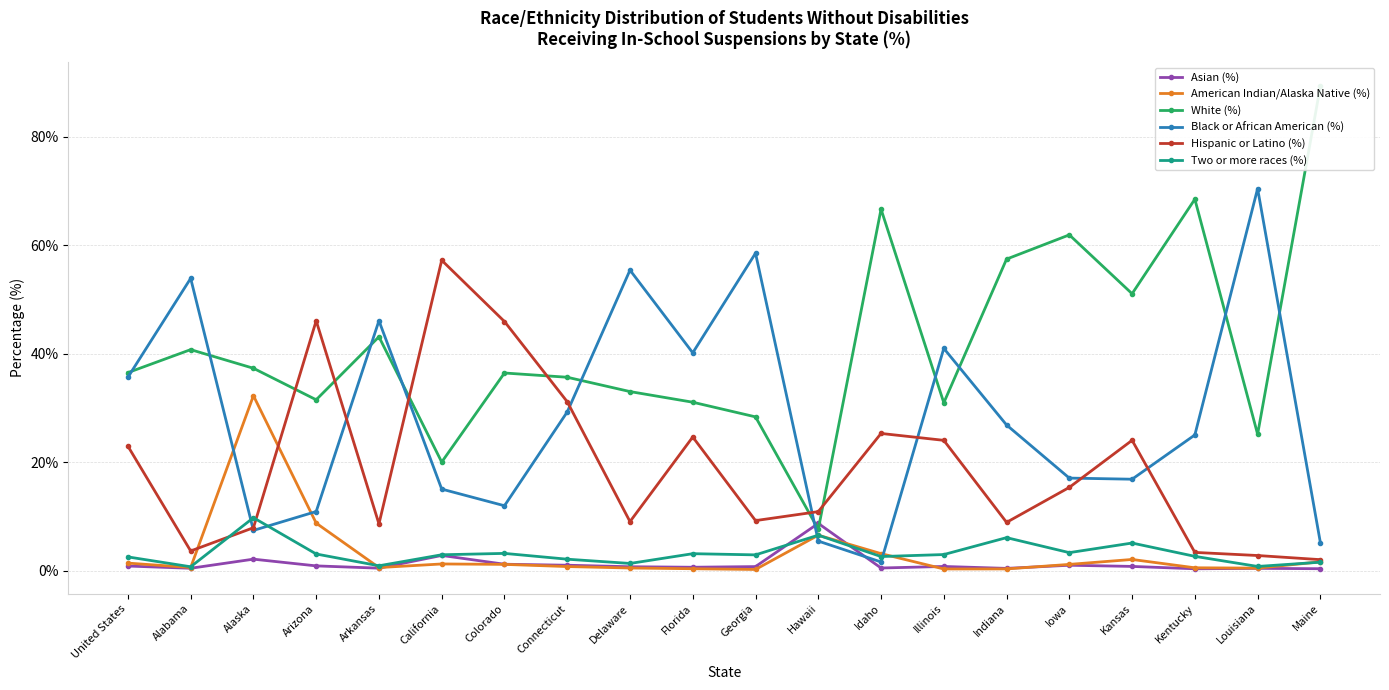

Reading left to right, extract all data points from this chart.

Asian (%): 0.8	0.4	2.1	0.9	0.4	2.8	1.2	1.0	0.7	0.6	0.7	8.7	0.5	0.8	0.4	1.0	0.8	0.3	0.4	0.3
American Indian/Alaska Native (%): 1.4	0.6	32.3	8.7	0.5	1.2	1.1	0.7	0.5	0.3	0.2	6.5	3.1	0.3	0.3	1.1	2.0	0.5	0.4	1.6
White (%): 36.5	40.8	37.3	31.5	43.1	20.0	36.5	35.7	33.0	31.1	28.4	7.6	66.7	31.0	57.5	61.9	51.1	68.5	25.1	89.4
Black or African American (%): 35.7	53.9	7.4	10.9	46.1	15.0	12.0	29.3	55.4	40.2	58.6	5.4	1.6	41.0	26.9	17.1	16.9	25.0	70.5	5.2
Hispanic or Latino (%): 22.9	3.6	7.9	46.1	8.6	57.2	46.0	31.1	9.0	24.6	9.2	10.9	25.3	24.0	8.9	15.3	24.0	3.3	2.8	2.0
Two or more races (%): 2.5	0.7	9.7	3.1	0.9	2.9	3.2	2.1	1.3	3.1	2.9	6.5	2.6	2.9	6.1	3.3	5.1	2.6	0.8	1.5